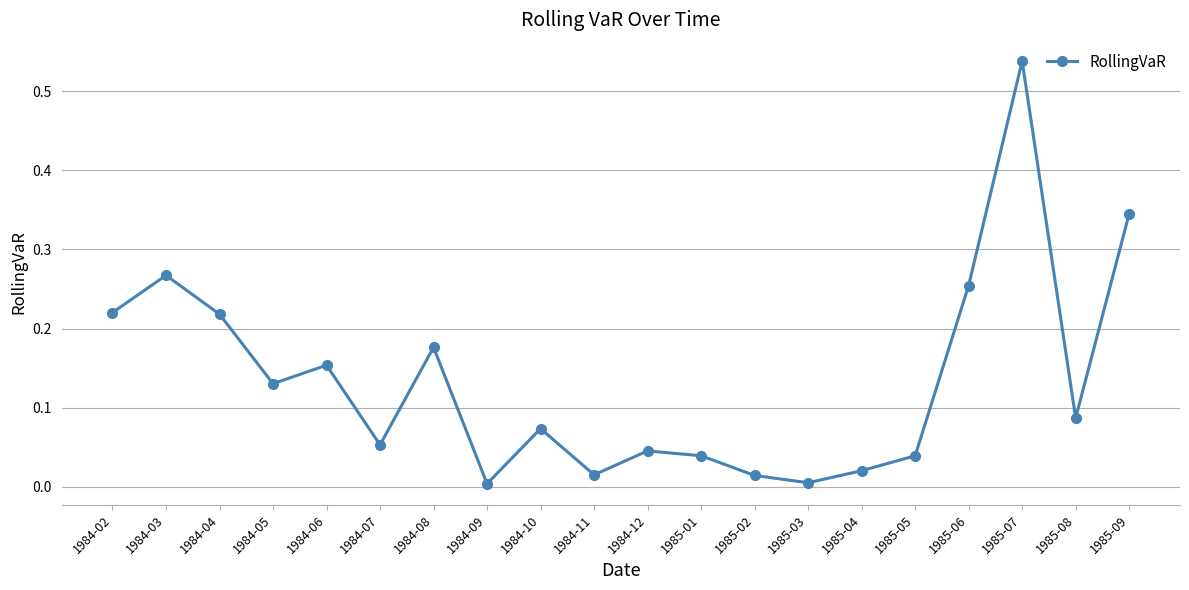

Between 1985-01 and 1984-11, which is larger?

1985-01